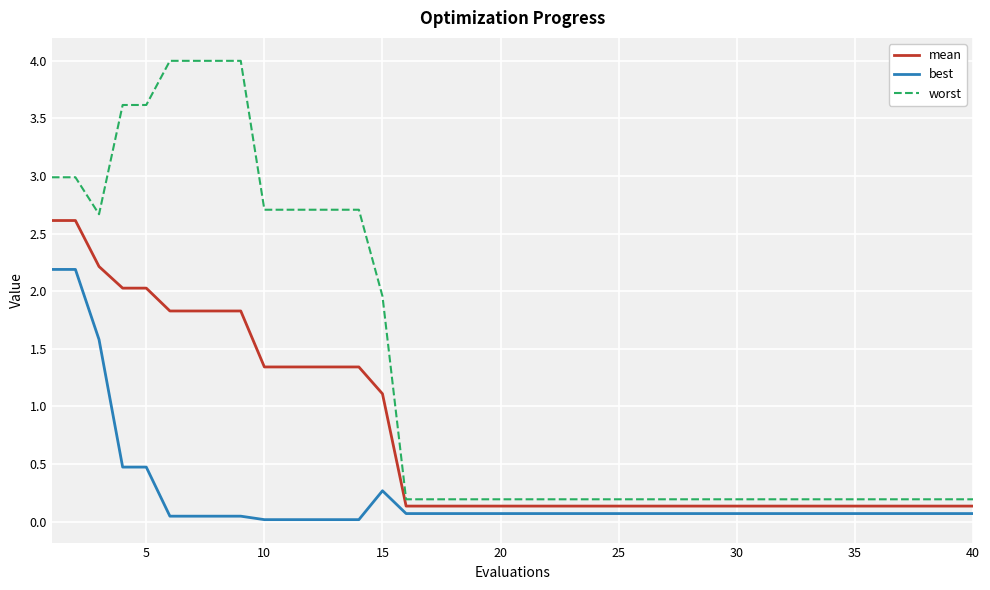

Which series has the widest spread of values?

worst